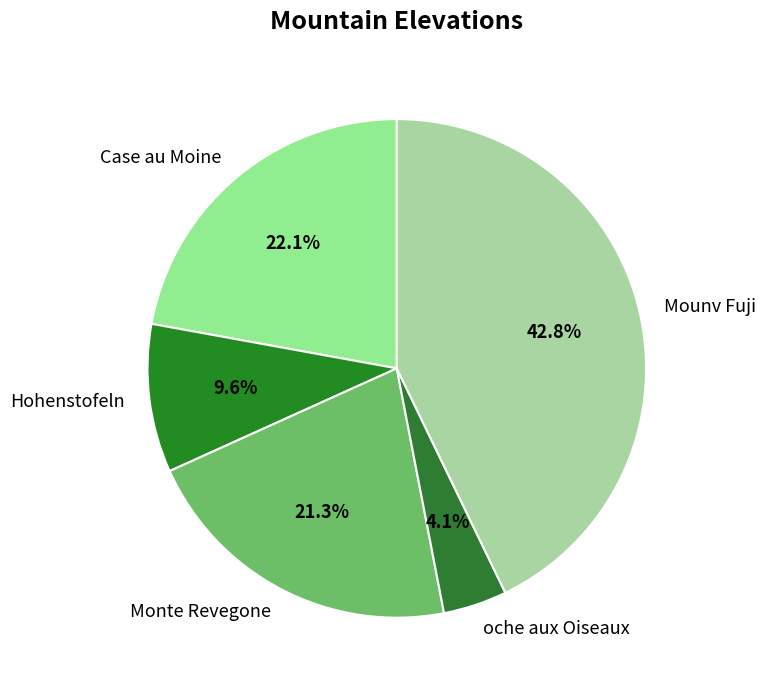

Is there any slice that represents more than half of the pie?

No